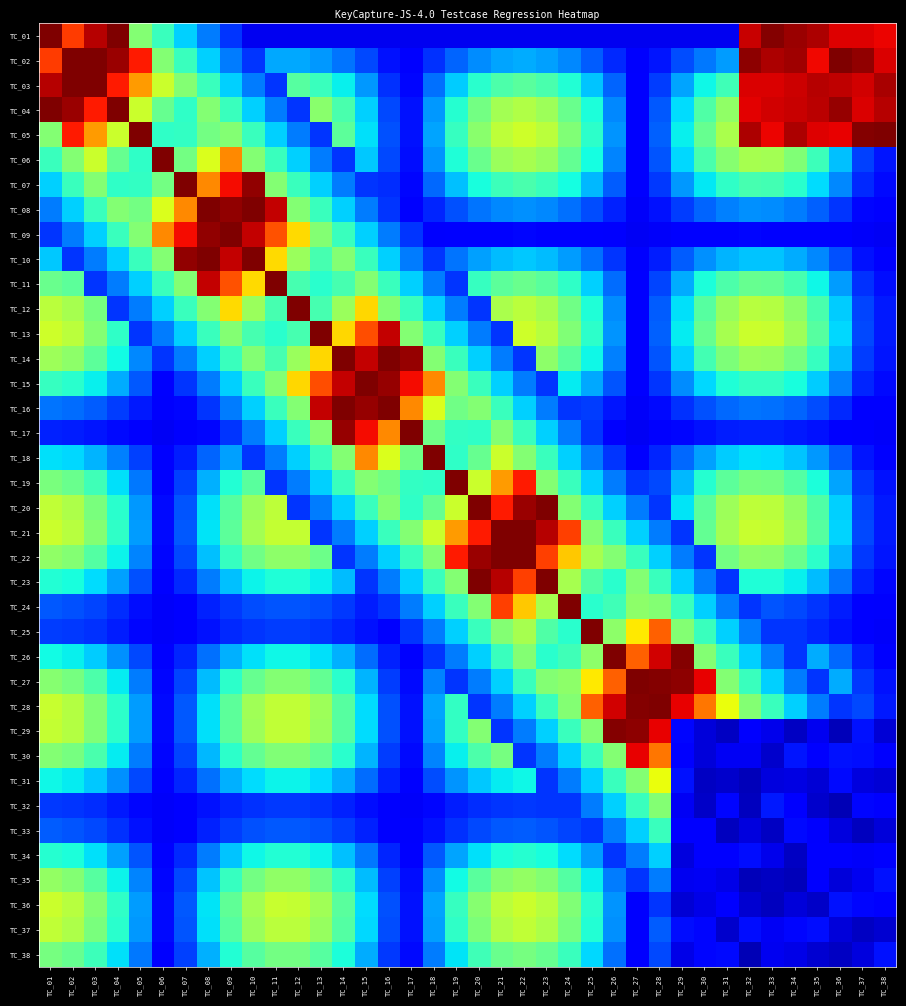

Reading right to left, what are all the values shown in this chart?

TC_01: TC_38=0.9	TC_37=0.9	TC_36=0.9	TC_35=1.0	TC_34=1.0	TC_33=1.0	TC_32=0.9	TC_31=0.1	TC_30=0.1	TC_29=0.1	TC_28=0.1	TC_27=0.1	TC_26=0.1	TC_25=0.1	TC_24=0.1	TC_23=0.1	TC_22=0.1	TC_21=0.1	TC_20=0.1	TC_19=0.1	TC_18=0.1	TC_17=0.1	TC_16=0.1	TC_15=0.1	TC_14=0.1	TC_13=0.1	TC_12=0.1	TC_11=0.1	TC_10=0.1	TC_09=0.2	TC_08=0.2	TC_07=0.3	TC_06=0.4	TC_05=0.5	TC_04=1.0	TC_03=1.0	TC_02=0.8	TC_01=1.0
TC_02: TC_38=0.9	TC_37=1.0	TC_36=1.0	TC_35=0.9	TC_34=1.0	TC_33=1.0	TC_32=1.0	TC_31=0.3	TC_30=0.2	TC_29=0.2	TC_28=0.1	TC_27=0.1	TC_26=0.2	TC_25=0.2	TC_24=0.3	TC_23=0.3	TC_22=0.3	TC_21=0.3	TC_20=0.3	TC_19=0.2	TC_18=0.2	TC_17=0.1	TC_16=0.1	TC_15=0.2	TC_14=0.2	TC_13=0.3	TC_12=0.3	TC_11=0.3	TC_10=0.2	TC_09=0.2	TC_08=0.3	TC_07=0.4	TC_06=0.5	TC_05=0.9	TC_04=1.0	TC_03=1.0	TC_02=1.0	TC_01=0.8
TC_03: TC_38=1.0	TC_37=0.9	TC_36=0.9	TC_35=1.0	TC_34=0.9	TC_33=0.9	TC_32=0.9	TC_31=0.4	TC_30=0.4	TC_29=0.3	TC_28=0.2	TC_27=0.1	TC_26=0.2	TC_25=0.3	TC_24=0.4	TC_23=0.4	TC_22=0.5	TC_21=0.4	TC_20=0.4	TC_19=0.3	TC_18=0.2	TC_17=0.1	TC_16=0.2	TC_15=0.3	TC_14=0.4	TC_13=0.4	TC_12=0.5	TC_11=0.2	TC_10=0.2	TC_09=0.3	TC_08=0.4	TC_07=0.5	TC_06=0.6	TC_05=0.7	TC_04=0.9	TC_03=1.0	TC_02=1.0	TC_01=1.0
TC_04: TC_38=1.0	TC_37=0.9	TC_36=1.0	TC_35=0.9	TC_34=0.9	TC_33=0.9	TC_32=0.9	TC_31=0.5	TC_30=0.4	TC_29=0.3	TC_28=0.2	TC_27=0.1	TC_26=0.3	TC_25=0.4	TC_24=0.5	TC_23=0.5	TC_22=0.6	TC_21=0.5	TC_20=0.5	TC_19=0.4	TC_18=0.3	TC_17=0.1	TC_16=0.2	TC_15=0.3	TC_14=0.4	TC_13=0.5	TC_12=0.2	TC_11=0.2	TC_10=0.3	TC_09=0.4	TC_08=0.5	TC_07=0.4	TC_06=0.5	TC_05=0.6	TC_04=1.0	TC_03=0.9	TC_02=1.0	TC_01=1.0
TC_05: TC_38=1.0	TC_37=1.0	TC_36=0.9	TC_35=0.9	TC_34=1.0	TC_33=0.9	TC_32=1.0	TC_31=0.6	TC_30=0.5	TC_29=0.4	TC_28=0.2	TC_27=0.1	TC_26=0.3	TC_25=0.4	TC_24=0.5	TC_23=0.6	TC_22=0.6	TC_21=0.6	TC_20=0.5	TC_19=0.4	TC_18=0.3	TC_17=0.1	TC_16=0.2	TC_15=0.3	TC_14=0.5	TC_13=0.2	TC_12=0.2	TC_11=0.3	TC_10=0.4	TC_09=0.5	TC_08=0.5	TC_07=0.4	TC_06=0.4	TC_05=1.0	TC_04=0.6	TC_03=0.7	TC_02=0.9	TC_01=0.5
TC_06: TC_38=0.1	TC_37=0.2	TC_36=0.3	TC_35=0.4	TC_34=0.5	TC_33=0.5	TC_32=0.6	TC_31=0.5	TC_30=0.4	TC_29=0.3	TC_28=0.2	TC_27=0.1	TC_26=0.3	TC_25=0.4	TC_24=0.5	TC_23=0.5	TC_22=0.6	TC_21=0.5	TC_20=0.5	TC_19=0.4	TC_18=0.3	TC_17=0.1	TC_16=0.2	TC_15=0.3	TC_14=0.2	TC_13=0.2	TC_12=0.3	TC_11=0.4	TC_10=0.5	TC_09=0.8	TC_08=0.6	TC_07=0.5	TC_06=1.0	TC_05=0.4	TC_04=0.5	TC_03=0.6	TC_02=0.5	TC_01=0.4
TC_07: TC_38=0.1	TC_37=0.2	TC_36=0.3	TC_35=0.3	TC_34=0.4	TC_33=0.4	TC_32=0.4	TC_31=0.4	TC_30=0.4	TC_29=0.3	TC_28=0.2	TC_27=0.1	TC_26=0.2	TC_25=0.3	TC_24=0.4	TC_23=0.4	TC_22=0.4	TC_21=0.4	TC_20=0.4	TC_19=0.3	TC_18=0.2	TC_17=0.1	TC_16=0.2	TC_15=0.2	TC_14=0.2	TC_13=0.3	TC_12=0.4	TC_11=0.5	TC_10=1.0	TC_09=0.9	TC_08=0.8	TC_07=1.0	TC_06=0.5	TC_05=0.4	TC_04=0.4	TC_03=0.5	TC_02=0.4	TC_01=0.3
TC_08: TC_38=0.1	TC_37=0.1	TC_36=0.2	TC_35=0.2	TC_34=0.2	TC_33=0.3	TC_32=0.3	TC_31=0.3	TC_30=0.2	TC_29=0.2	TC_28=0.1	TC_27=0.1	TC_26=0.2	TC_25=0.2	TC_24=0.2	TC_23=0.3	TC_22=0.3	TC_21=0.3	TC_20=0.2	TC_19=0.2	TC_18=0.2	TC_17=0.1	TC_16=0.2	TC_15=0.2	TC_14=0.3	TC_13=0.4	TC_12=0.5	TC_11=0.9	TC_10=1.0	TC_09=1.0	TC_08=1.0	TC_07=0.8	TC_06=0.6	TC_05=0.5	TC_04=0.5	TC_03=0.4	TC_02=0.3	TC_01=0.2
TC_09: TC_38=0.1	TC_37=0.1	TC_36=0.1	TC_35=0.1	TC_34=0.1	TC_33=0.1	TC_32=0.1	TC_31=0.1	TC_30=0.1	TC_29=0.1	TC_28=0.1	TC_27=0.1	TC_26=0.1	TC_25=0.1	TC_24=0.1	TC_23=0.1	TC_22=0.1	TC_21=0.1	TC_20=0.1	TC_19=0.1	TC_18=0.1	TC_17=0.2	TC_16=0.2	TC_15=0.3	TC_14=0.4	TC_13=0.5	TC_12=0.7	TC_11=0.8	TC_10=0.9	TC_09=1.0	TC_08=1.0	TC_07=0.9	TC_06=0.8	TC_05=0.5	TC_04=0.4	TC_03=0.3	TC_02=0.2	TC_01=0.2
TC_10: TC_38=0.1	TC_37=0.1	TC_36=0.2	TC_35=0.3	TC_34=0.3	TC_33=0.3	TC_32=0.3	TC_31=0.3	TC_30=0.3	TC_29=0.2	TC_28=0.2	TC_27=0.1	TC_26=0.2	TC_25=0.2	TC_24=0.3	TC_23=0.3	TC_22=0.3	TC_21=0.3	TC_20=0.3	TC_19=0.2	TC_18=0.2	TC_17=0.2	TC_16=0.3	TC_15=0.4	TC_14=0.5	TC_13=0.4	TC_12=0.5	TC_11=0.7	TC_10=1.0	TC_09=0.9	TC_08=1.0	TC_07=1.0	TC_06=0.5	TC_05=0.4	TC_04=0.3	TC_03=0.2	TC_02=0.2	TC_01=0.3
TC_11: TC_38=0.1	TC_37=0.2	TC_36=0.3	TC_35=0.4	TC_34=0.4	TC_33=0.5	TC_32=0.5	TC_31=0.4	TC_30=0.4	TC_29=0.3	TC_28=0.2	TC_27=0.1	TC_26=0.2	TC_25=0.3	TC_24=0.4	TC_23=0.5	TC_22=0.5	TC_21=0.5	TC_20=0.4	TC_19=0.2	TC_18=0.2	TC_17=0.3	TC_16=0.4	TC_15=0.5	TC_14=0.4	TC_13=0.4	TC_12=0.4	TC_11=1.0	TC_10=0.7	TC_09=0.8	TC_08=0.9	TC_07=0.5	TC_06=0.4	TC_05=0.3	TC_04=0.2	TC_03=0.2	TC_02=0.5	TC_01=0.5
TC_12: TC_38=0.1	TC_37=0.2	TC_36=0.3	TC_35=0.4	TC_34=0.5	TC_33=0.6	TC_32=0.6	TC_31=0.5	TC_30=0.5	TC_29=0.3	TC_28=0.2	TC_27=0.1	TC_26=0.3	TC_25=0.4	TC_24=0.5	TC_23=0.6	TC_22=0.6	TC_21=0.6	TC_20=0.2	TC_19=0.2	TC_18=0.3	TC_17=0.4	TC_16=0.5	TC_15=0.7	TC_14=0.5	TC_13=0.4	TC_12=1.0	TC_11=0.4	TC_10=0.5	TC_09=0.7	TC_08=0.5	TC_07=0.4	TC_06=0.3	TC_05=0.2	TC_04=0.2	TC_03=0.5	TC_02=0.6	TC_01=0.6
TC_13: TC_38=0.2	TC_37=0.2	TC_36=0.3	TC_35=0.5	TC_34=0.5	TC_33=0.6	TC_32=0.6	TC_31=0.6	TC_30=0.5	TC_29=0.4	TC_28=0.2	TC_27=0.1	TC_26=0.3	TC_25=0.4	TC_24=0.5	TC_23=0.6	TC_22=0.6	TC_21=0.2	TC_20=0.2	TC_19=0.3	TC_18=0.4	TC_17=0.5	TC_16=0.9	TC_15=0.8	TC_14=0.7	TC_13=1.0	TC_12=0.4	TC_11=0.4	TC_10=0.4	TC_09=0.5	TC_08=0.4	TC_07=0.3	TC_06=0.2	TC_05=0.2	TC_04=0.4	TC_03=0.5	TC_02=0.6	TC_01=0.6
TC_14: TC_38=0.1	TC_37=0.2	TC_36=0.3	TC_35=0.4	TC_34=0.5	TC_33=0.5	TC_32=0.5	TC_31=0.5	TC_30=0.4	TC_29=0.3	TC_28=0.2	TC_27=0.1	TC_26=0.3	TC_25=0.4	TC_24=0.5	TC_23=0.5	TC_22=0.2	TC_21=0.2	TC_20=0.3	TC_19=0.4	TC_18=0.5	TC_17=1.0	TC_16=1.0	TC_15=0.9	TC_14=1.0	TC_13=0.7	TC_12=0.5	TC_11=0.4	TC_10=0.5	TC_09=0.4	TC_08=0.3	TC_07=0.2	TC_06=0.2	TC_05=0.3	TC_04=0.4	TC_03=0.5	TC_02=0.5	TC_01=0.5
TC_15: TC_38=0.1	TC_37=0.2	TC_36=0.3	TC_35=0.3	TC_34=0.4	TC_33=0.4	TC_32=0.4	TC_31=0.4	TC_30=0.3	TC_29=0.3	TC_28=0.2	TC_27=0.1	TC_26=0.2	TC_25=0.3	TC_24=0.4	TC_23=0.2	TC_22=0.2	TC_21=0.3	TC_20=0.4	TC_19=0.5	TC_18=0.8	TC_17=0.9	TC_16=1.0	TC_15=1.0	TC_14=0.9	TC_13=0.8	TC_12=0.7	TC_11=0.5	TC_10=0.4	TC_09=0.3	TC_08=0.2	TC_07=0.2	TC_06=0.1	TC_05=0.2	TC_04=0.3	TC_03=0.4	TC_02=0.4	TC_01=0.4
TC_16: TC_38=0.1	TC_37=0.1	TC_36=0.2	TC_35=0.2	TC_34=0.2	TC_33=0.2	TC_32=0.2	TC_31=0.2	TC_30=0.2	TC_29=0.2	TC_28=0.1	TC_27=0.1	TC_26=0.1	TC_25=0.2	TC_24=0.2	TC_23=0.2	TC_22=0.3	TC_21=0.4	TC_20=0.5	TC_19=0.5	TC_18=0.6	TC_17=0.8	TC_16=1.0	TC_15=1.0	TC_14=1.0	TC_13=0.9	TC_12=0.5	TC_11=0.4	TC_10=0.3	TC_09=0.2	TC_08=0.2	TC_07=0.1	TC_06=0.1	TC_05=0.2	TC_04=0.2	TC_03=0.2	TC_02=0.2	TC_01=0.2
TC_17: TC_38=0.1	TC_37=0.1	TC_36=0.1	TC_35=0.1	TC_34=0.2	TC_33=0.2	TC_32=0.2	TC_31=0.2	TC_30=0.1	TC_29=0.1	TC_28=0.1	TC_27=0.1	TC_26=0.1	TC_25=0.2	TC_24=0.2	TC_23=0.3	TC_22=0.4	TC_21=0.5	TC_20=0.4	TC_19=0.4	TC_18=0.5	TC_17=1.0	TC_16=0.8	TC_15=0.9	TC_14=1.0	TC_13=0.5	TC_12=0.4	TC_11=0.3	TC_10=0.2	TC_09=0.2	TC_08=0.1	TC_07=0.1	TC_06=0.1	TC_05=0.1	TC_04=0.1	TC_03=0.1	TC_02=0.2	TC_01=0.2
TC_18: TC_38=0.1	TC_37=0.1	TC_36=0.2	TC_35=0.3	TC_34=0.3	TC_33=0.3	TC_32=0.3	TC_31=0.3	TC_30=0.3	TC_29=0.2	TC_28=0.2	TC_27=0.1	TC_26=0.2	TC_25=0.2	TC_24=0.3	TC_23=0.4	TC_22=0.5	TC_21=0.6	TC_20=0.5	TC_19=0.4	TC_18=1.0	TC_17=0.5	TC_16=0.6	TC_15=0.8	TC_14=0.5	TC_13=0.4	TC_12=0.3	TC_11=0.2	TC_10=0.2	TC_09=0.3	TC_08=0.2	TC_07=0.2	TC_06=0.1	TC_05=0.2	TC_04=0.3	TC_03=0.3	TC_02=0.3	TC_01=0.3
TC_19: TC_38=0.1	TC_37=0.2	TC_36=0.3	TC_35=0.4	TC_34=0.5	TC_33=0.5	TC_32=0.5	TC_31=0.5	TC_30=0.4	TC_29=0.3	TC_28=0.2	TC_27=0.2	TC_26=0.2	TC_25=0.3	TC_24=0.4	TC_23=0.5	TC_22=0.9	TC_21=0.7	TC_20=0.6	TC_19=1.0	TC_18=0.4	TC_17=0.4	TC_16=0.5	TC_15=0.5	TC_14=0.4	TC_13=0.3	TC_12=0.2	TC_11=0.2	TC_10=0.5	TC_09=0.4	TC_08=0.3	TC_07=0.2	TC_06=0.1	TC_05=0.2	TC_04=0.3	TC_03=0.4	TC_02=0.5	TC_01=0.5
TC_20: TC_38=0.2	TC_37=0.2	TC_36=0.3	TC_35=0.4	TC_34=0.5	TC_33=0.6	TC_32=0.6	TC_31=0.5	TC_30=0.5	TC_29=0.4	TC_28=0.2	TC_27=0.2	TC_26=0.3	TC_25=0.4	TC_24=0.5	TC_23=1.0	TC_22=1.0	TC_21=0.9	TC_20=1.0	TC_19=0.6	TC_18=0.5	TC_17=0.4	TC_16=0.5	TC_15=0.4	TC_14=0.3	TC_13=0.2	TC_12=0.2	TC_11=0.6	TC_10=0.5	TC_09=0.5	TC_08=0.3	TC_07=0.2	TC_06=0.1	TC_05=0.3	TC_04=0.4	TC_03=0.5	TC_02=0.6	TC_01=0.6
TC_21: TC_38=0.2	TC_37=0.2	TC_36=0.3	TC_35=0.5	TC_34=0.5	TC_33=0.6	TC_32=0.6	TC_31=0.6	TC_30=0.5	TC_29=0.2	TC_28=0.2	TC_27=0.3	TC_26=0.4	TC_25=0.5	TC_24=0.8	TC_23=1.0	TC_22=1.0	TC_21=1.0	TC_20=0.9	TC_19=0.7	TC_18=0.6	TC_17=0.5	TC_16=0.4	TC_15=0.3	TC_14=0.2	TC_13=0.2	TC_12=0.6	TC_11=0.6	TC_10=0.5	TC_09=0.5	TC_08=0.3	TC_07=0.2	TC_06=0.1	TC_05=0.3	TC_04=0.4	TC_03=0.5	TC_02=0.6	TC_01=0.6
TC_22: TC_38=0.1	TC_37=0.2	TC_36=0.3	TC_35=0.4	TC_34=0.5	TC_33=0.5	TC_32=0.5	TC_31=0.5	TC_30=0.2	TC_29=0.2	TC_28=0.3	TC_27=0.4	TC_26=0.5	TC_25=0.6	TC_24=0.7	TC_23=0.8	TC_22=1.0	TC_21=1.0	TC_20=1.0	TC_19=0.9	TC_18=0.5	TC_17=0.4	TC_16=0.3	TC_15=0.2	TC_14=0.2	TC_13=0.5	TC_12=0.5	TC_11=0.5	TC_10=0.5	TC_09=0.4	TC_08=0.3	TC_07=0.2	TC_06=0.1	TC_05=0.3	TC_04=0.4	TC_03=0.5	TC_02=0.5	TC_01=0.5
TC_23: TC_38=0.1	TC_37=0.2	TC_36=0.2	TC_35=0.3	TC_34=0.4	TC_33=0.4	TC_32=0.4	TC_31=0.2	TC_30=0.2	TC_29=0.3	TC_28=0.4	TC_27=0.5	TC_26=0.4	TC_25=0.4	TC_24=0.6	TC_23=1.0	TC_22=0.8	TC_21=1.0	TC_20=1.0	TC_19=0.5	TC_18=0.4	TC_17=0.3	TC_16=0.2	TC_15=0.2	TC_14=0.3	TC_13=0.4	TC_12=0.4	TC_11=0.4	TC_10=0.4	TC_09=0.3	TC_08=0.2	TC_07=0.2	TC_06=0.1	TC_05=0.2	TC_04=0.3	TC_03=0.3	TC_02=0.4	TC_01=0.4
TC_24: TC_38=0.1	TC_37=0.1	TC_36=0.2	TC_35=0.2	TC_34=0.2	TC_33=0.2	TC_32=0.2	TC_31=0.2	TC_30=0.3	TC_29=0.4	TC_28=0.5	TC_27=0.5	TC_26=0.4	TC_25=0.4	TC_24=1.0	TC_23=0.6	TC_22=0.7	TC_21=0.8	TC_20=0.5	TC_19=0.4	TC_18=0.3	TC_17=0.2	TC_16=0.2	TC_15=0.2	TC_14=0.2	TC_13=0.2	TC_12=0.2	TC_11=0.2	TC_10=0.2	TC_09=0.2	TC_08=0.2	TC_07=0.1	TC_06=0.1	TC_05=0.1	TC_04=0.2	TC_03=0.2	TC_02=0.2	TC_01=0.2
TC_25: TC_38=0.1	TC_37=0.1	TC_36=0.1	TC_35=0.2	TC_34=0.2	TC_33=0.2	TC_32=0.2	TC_31=0.3	TC_30=0.4	TC_29=0.5	TC_28=0.8	TC_27=0.7	TC_26=0.5	TC_25=1.0	TC_24=0.4	TC_23=0.4	TC_22=0.6	TC_21=0.5	TC_20=0.4	TC_19=0.3	TC_18=0.2	TC_17=0.2	TC_16=0.1	TC_15=0.1	TC_14=0.2	TC_13=0.2	TC_12=0.2	TC_11=0.2	TC_10=0.2	TC_09=0.2	TC_08=0.1	TC_07=0.1	TC_06=0.1	TC_05=0.1	TC_04=0.2	TC_03=0.2	TC_02=0.2	TC_01=0.2
TC_26: TC_38=0.1	TC_37=0.2	TC_36=0.2	TC_35=0.3	TC_34=0.2	TC_33=0.2	TC_32=0.3	TC_31=0.4	TC_30=0.5	TC_29=1.0	TC_28=0.9	TC_27=0.8	TC_26=1.0	TC_25=0.5	TC_24=0.4	TC_23=0.4	TC_22=0.5	TC_21=0.4	TC_20=0.3	TC_19=0.2	TC_18=0.2	TC_17=0.1	TC_16=0.2	TC_15=0.2	TC_14=0.3	TC_13=0.3	TC_12=0.4	TC_11=0.4	TC_10=0.3	TC_09=0.3	TC_08=0.2	TC_07=0.2	TC_06=0.1	TC_05=0.2	TC_04=0.3	TC_03=0.3	TC_02=0.4	TC_01=0.4
TC_27: TC_38=0.1	TC_37=0.2	TC_36=0.3	TC_35=0.2	TC_34=0.2	TC_33=0.3	TC_32=0.4	TC_31=0.5	TC_30=0.9	TC_29=1.0	TC_28=1.0	TC_27=1.0	TC_26=0.8	TC_25=0.7	TC_24=0.5	TC_23=0.5	TC_22=0.4	TC_21=0.3	TC_20=0.2	TC_19=0.2	TC_18=0.3	TC_17=0.1	TC_16=0.2	TC_15=0.3	TC_14=0.4	TC_13=0.5	TC_12=0.5	TC_11=0.5	TC_10=0.5	TC_09=0.4	TC_08=0.3	TC_07=0.2	TC_06=0.1	TC_05=0.2	TC_04=0.4	TC_03=0.4	TC_02=0.5	TC_01=0.5
TC_28: TC_38=0.2	TC_37=0.2	TC_36=0.2	TC_35=0.2	TC_34=0.3	TC_33=0.4	TC_32=0.5	TC_31=0.6	TC_30=0.8	TC_29=0.9	TC_28=1.0	TC_27=1.0	TC_26=0.9	TC_25=0.8	TC_24=0.5	TC_23=0.4	TC_22=0.3	TC_21=0.2	TC_20=0.2	TC_19=0.4	TC_18=0.3	TC_17=0.1	TC_16=0.2	TC_15=0.3	TC_14=0.5	TC_13=0.5	TC_12=0.6	TC_11=0.6	TC_10=0.5	TC_09=0.5	TC_08=0.3	TC_07=0.2	TC_06=0.1	TC_05=0.3	TC_04=0.4	TC_03=0.5	TC_02=0.6	TC_01=0.6
TC_29: TC_38=0.1	TC_37=0.1	TC_36=0.1	TC_35=0.1	TC_34=0.1	TC_33=0.1	TC_32=0.1	TC_31=0.1	TC_30=0.1	TC_29=0.1	TC_28=0.9	TC_27=1.0	TC_26=1.0	TC_25=0.5	TC_24=0.4	TC_23=0.3	TC_22=0.2	TC_21=0.2	TC_20=0.5	TC_19=0.4	TC_18=0.3	TC_17=0.1	TC_16=0.2	TC_15=0.3	TC_14=0.5	TC_13=0.5	TC_12=0.6	TC_11=0.6	TC_10=0.5	TC_09=0.5	TC_08=0.3	TC_07=0.2	TC_06=0.1	TC_05=0.3	TC_04=0.4	TC_03=0.5	TC_02=0.6	TC_01=0.6
TC_30: TC_38=0.1	TC_37=0.1	TC_36=0.1	TC_35=0.1	TC_34=0.1	TC_33=0.1	TC_32=0.1	TC_31=0.1	TC_30=0.1	TC_29=0.1	TC_28=0.8	TC_27=0.9	TC_26=0.5	TC_25=0.4	TC_24=0.3	TC_23=0.2	TC_22=0.2	TC_21=0.5	TC_20=0.4	TC_19=0.4	TC_18=0.3	TC_17=0.1	TC_16=0.2	TC_15=0.3	TC_14=0.4	TC_13=0.5	TC_12=0.5	TC_11=0.5	TC_10=0.5	TC_09=0.4	TC_08=0.3	TC_07=0.2	TC_06=0.1	TC_05=0.2	TC_04=0.4	TC_03=0.4	TC_02=0.5	TC_01=0.5
TC_31: TC_38=0.1	TC_37=0.1	TC_36=0.1	TC_35=0.1	TC_34=0.1	TC_33=0.1	TC_32=0.1	TC_31=0.1	TC_30=0.1	TC_29=0.1	TC_28=0.6	TC_27=0.5	TC_26=0.4	TC_25=0.3	TC_24=0.2	TC_23=0.2	TC_22=0.4	TC_21=0.4	TC_20=0.3	TC_19=0.3	TC_18=0.2	TC_17=0.1	TC_16=0.2	TC_15=0.2	TC_14=0.3	TC_13=0.3	TC_12=0.4	TC_11=0.4	TC_10=0.3	TC_09=0.3	TC_08=0.2	TC_07=0.2	TC_06=0.1	TC_05=0.2	TC_04=0.3	TC_03=0.3	TC_02=0.4	TC_01=0.4
TC_32: TC_38=0.1	TC_37=0.1	TC_36=0.1	TC_35=0.1	TC_34=0.1	TC_33=0.1	TC_32=0.1	TC_31=0.1	TC_30=0.1	TC_29=0.1	TC_28=0.5	TC_27=0.4	TC_26=0.3	TC_25=0.2	TC_24=0.2	TC_23=0.2	TC_22=0.2	TC_21=0.2	TC_20=0.2	TC_19=0.2	TC_18=0.1	TC_17=0.1	TC_16=0.1	TC_15=0.1	TC_14=0.2	TC_13=0.2	TC_12=0.2	TC_11=0.2	TC_10=0.2	TC_09=0.2	TC_08=0.1	TC_07=0.1	TC_06=0.1	TC_05=0.1	TC_04=0.2	TC_03=0.2	TC_02=0.2	TC_01=0.2
TC_33: TC_38=0.1	TC_37=0.1	TC_36=0.1	TC_35=0.1	TC_34=0.1	TC_33=0.1	TC_32=0.1	TC_31=0.1	TC_30=0.1	TC_29=0.1	TC_28=0.4	TC_27=0.3	TC_26=0.2	TC_25=0.2	TC_24=0.2	TC_23=0.2	TC_22=0.2	TC_21=0.2	TC_20=0.2	TC_19=0.2	TC_18=0.1	TC_17=0.1	TC_16=0.1	TC_15=0.2	TC_14=0.2	TC_13=0.2	TC_12=0.2	TC_11=0.2	TC_10=0.2	TC_09=0.2	TC_08=0.2	TC_07=0.1	TC_06=0.1	TC_05=0.1	TC_04=0.2	TC_03=0.2	TC_02=0.2	TC_01=0.2
TC_34: TC_38=0.1	TC_37=0.1	TC_36=0.1	TC_35=0.1	TC_34=0.1	TC_33=0.1	TC_32=0.1	TC_31=0.1	TC_30=0.1	TC_29=0.1	TC_28=0.3	TC_27=0.2	TC_26=0.2	TC_25=0.3	TC_24=0.3	TC_23=0.4	TC_22=0.4	TC_21=0.4	TC_20=0.3	TC_19=0.3	TC_18=0.2	TC_17=0.1	TC_16=0.2	TC_15=0.2	TC_14=0.3	TC_13=0.4	TC_12=0.4	TC_11=0.4	TC_10=0.4	TC_09=0.3	TC_08=0.2	TC_07=0.2	TC_06=0.1	TC_05=0.2	TC_04=0.3	TC_03=0.3	TC_02=0.4	TC_01=0.4
TC_35: TC_38=0.1	TC_37=0.1	TC_36=0.1	TC_35=0.1	TC_34=0.1	TC_33=0.1	TC_32=0.1	TC_31=0.1	TC_30=0.1	TC_29=0.1	TC_28=0.2	TC_27=0.2	TC_26=0.2	TC_25=0.4	TC_24=0.5	TC_23=0.5	TC_22=0.5	TC_21=0.5	TC_20=0.5	TC_19=0.4	TC_18=0.3	TC_17=0.1	TC_16=0.2	TC_15=0.3	TC_14=0.4	TC_13=0.5	TC_12=0.5	TC_11=0.5	TC_10=0.5	TC_09=0.4	TC_08=0.3	TC_07=0.2	TC_06=0.1	TC_05=0.3	TC_04=0.4	TC_03=0.5	TC_02=0.5	TC_01=0.5
TC_36: TC_38=0.1	TC_37=0.1	TC_36=0.1	TC_35=0.1	TC_34=0.1	TC_33=0.1	TC_32=0.1	TC_31=0.1	TC_30=0.1	TC_29=0.1	TC_28=0.2	TC_27=0.1	TC_26=0.3	TC_25=0.4	TC_24=0.5	TC_23=0.6	TC_22=0.6	TC_21=0.6	TC_20=0.5	TC_19=0.4	TC_18=0.3	TC_17=0.1	TC_16=0.2	TC_15=0.3	TC_14=0.5	TC_13=0.5	TC_12=0.6	TC_11=0.6	TC_10=0.5	TC_09=0.5	TC_08=0.4	TC_07=0.2	TC_06=0.1	TC_05=0.3	TC_04=0.4	TC_03=0.5	TC_02=0.6	TC_01=0.6
TC_37: TC_38=0.1	TC_37=0.1	TC_36=0.1	TC_35=0.1	TC_34=0.1	TC_33=0.1	TC_32=0.1	TC_31=0.1	TC_30=0.1	TC_29=0.1	TC_28=0.2	TC_27=0.1	TC_26=0.3	TC_25=0.4	TC_24=0.5	TC_23=0.6	TC_22=0.6	TC_21=0.6	TC_20=0.5	TC_19=0.4	TC_18=0.3	TC_17=0.1	TC_16=0.2	TC_15=0.3	TC_14=0.5	TC_13=0.5	TC_12=0.6	TC_11=0.6	TC_10=0.5	TC_09=0.5	TC_08=0.3	TC_07=0.2	TC_06=0.1	TC_05=0.3	TC_04=0.4	TC_03=0.5	TC_02=0.6	TC_01=0.6
TC_38: TC_38=0.1	TC_37=0.1	TC_36=0.1	TC_35=0.1	TC_34=0.1	TC_33=0.1	TC_32=0.1	TC_31=0.1	TC_30=0.1	TC_29=0.1	TC_28=0.2	TC_27=0.1	TC_26=0.2	TC_25=0.3	TC_24=0.4	TC_23=0.5	TC_22=0.5	TC_21=0.5	TC_20=0.4	TC_19=0.4	TC_18=0.2	TC_17=0.1	TC_16=0.2	TC_15=0.3	TC_14=0.4	TC_13=0.5	TC_12=0.5	TC_11=0.5	TC_10=0.5	TC_09=0.4	TC_08=0.3	TC_07=0.2	TC_06=0.1	TC_05=0.2	TC_04=0.3	TC_03=0.4	TC_02=0.5	TC_01=0.5